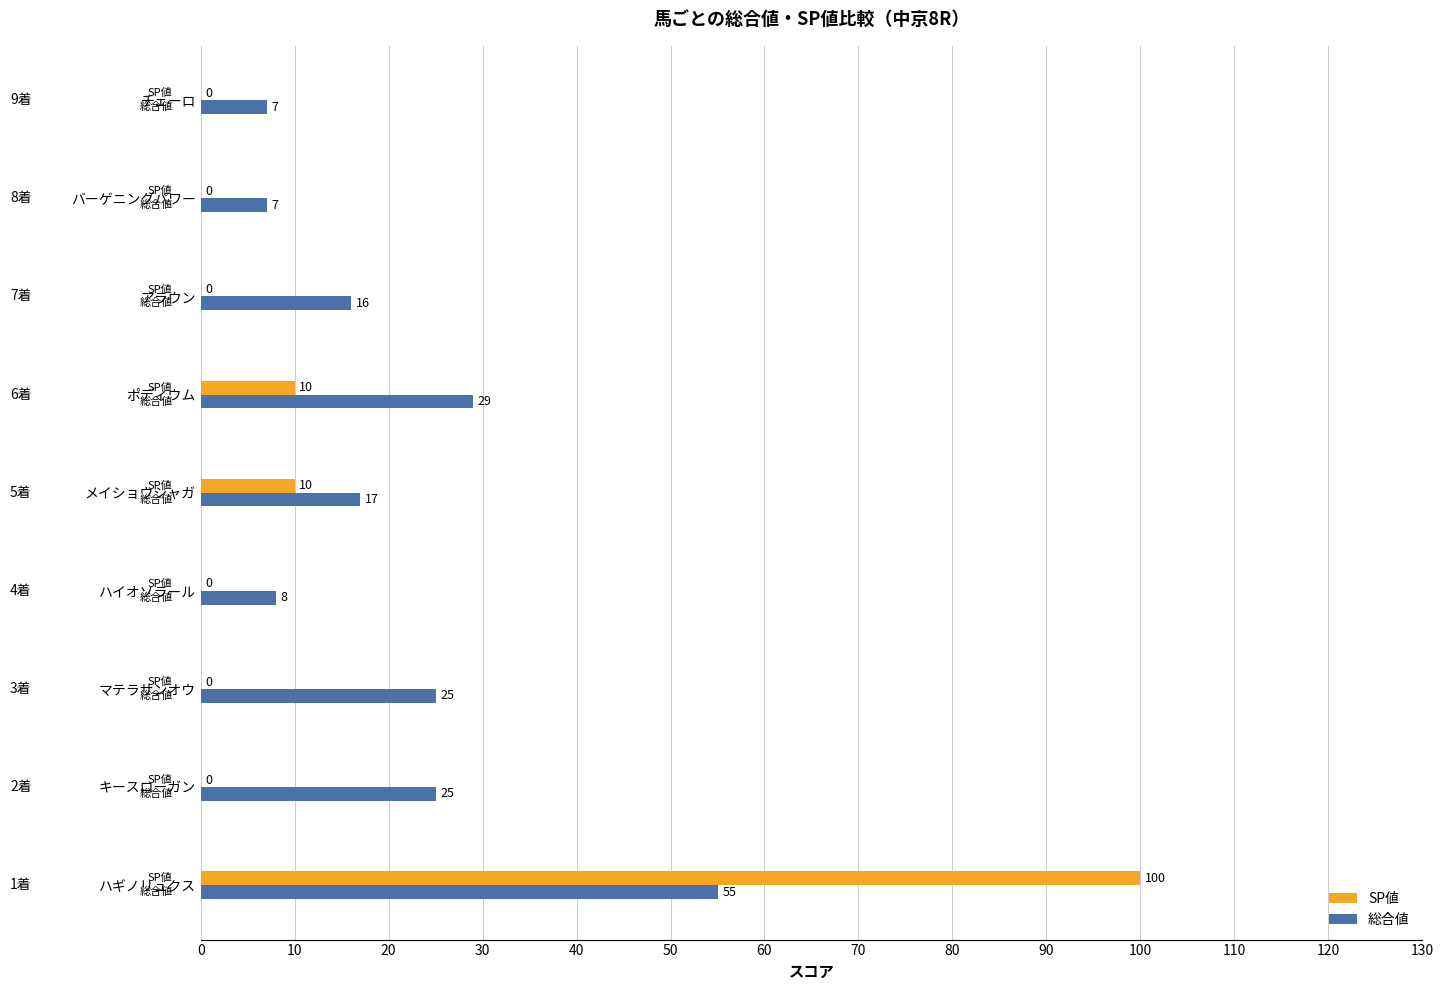

Is it true that 総合値 equals 25 at キースローガン?

True